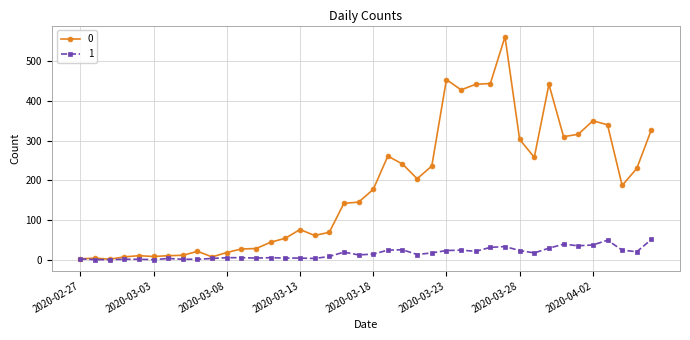

True or false: 1 has more than 2 interior local peaks.

True